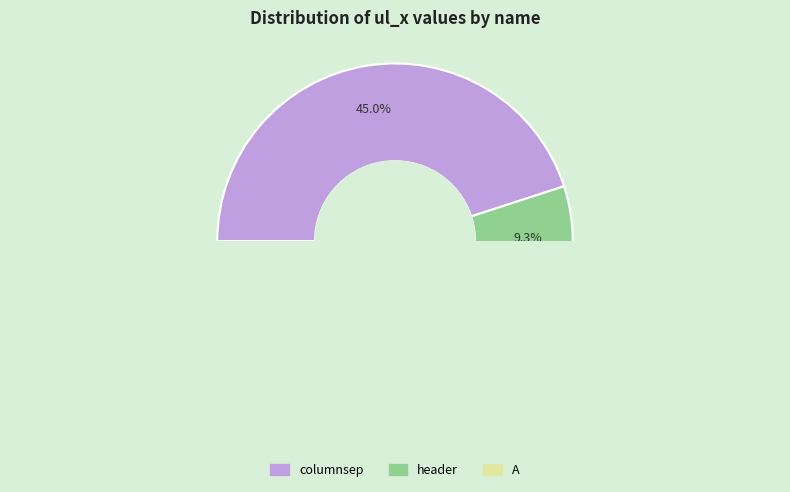

The header slice represents 9% of the pie. True or false?

True